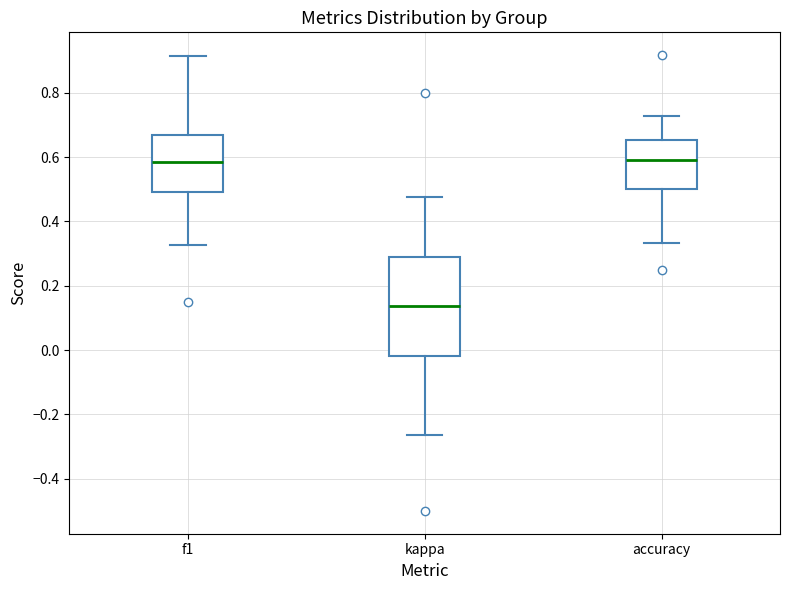

Reading left to right, read every box against the y-axis: the position of its median line, the range the box covers, and the ends of its whiskers. The values are not printed on the chart, so give them approximately, as read against the axis.

f1: median 0.58, box 0.48 to 0.66, whiskers 0.32 to 0.92
kappa: median 0.14, box -0.02 to 0.28, whiskers -0.26 to 0.48
accuracy: median 0.60, box 0.50 to 0.66, whiskers 0.34 to 0.72